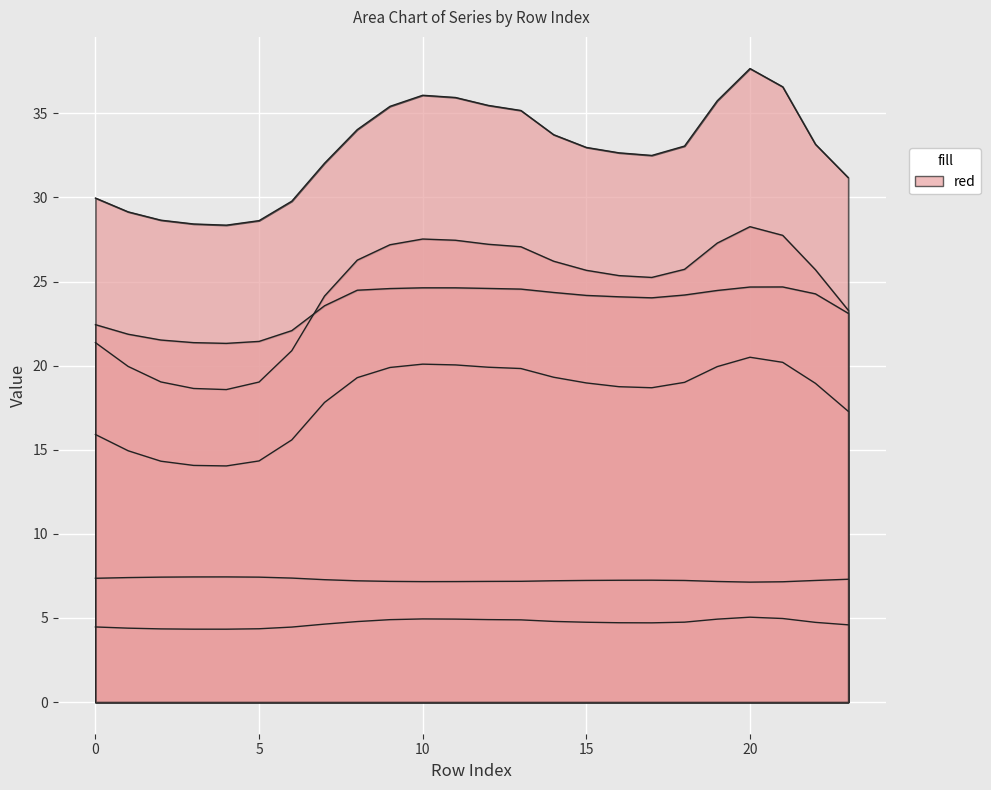

Which category has the lowest value across all series?

4